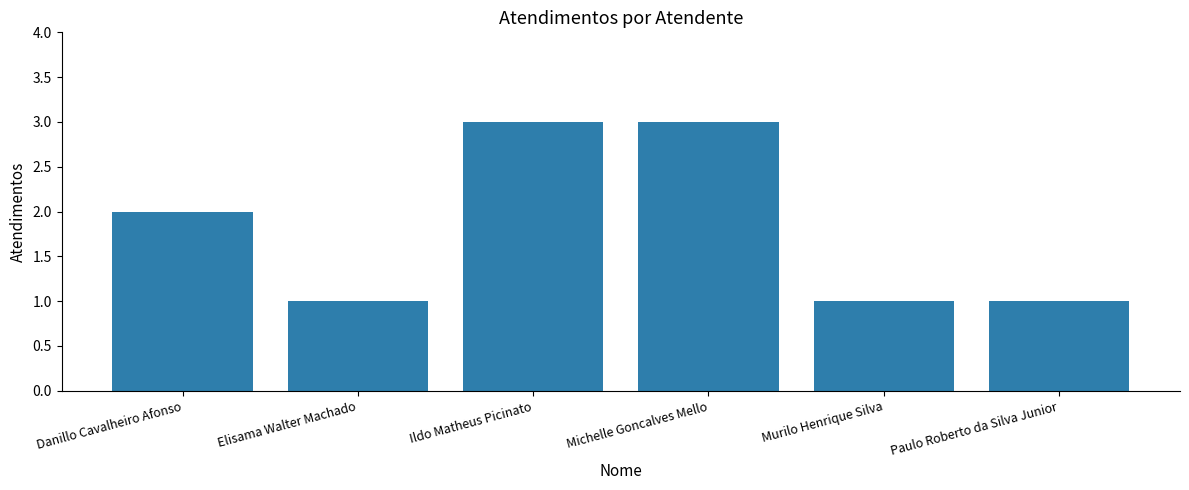

What is the sum of the values at Paulo Roberto da Silva Junior and Danillo Cavalheiro Afonso?

3